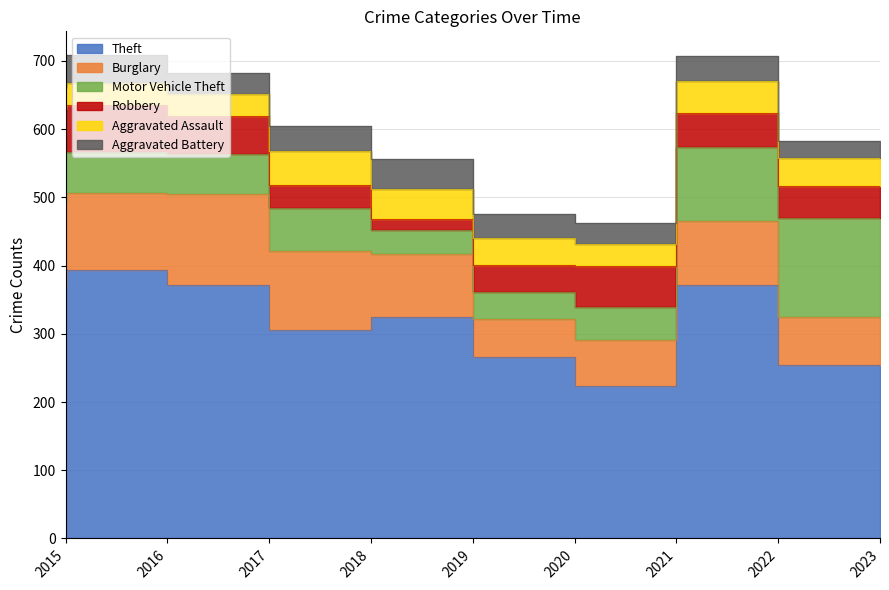

Between 2017 and 2018, which is larger?

2017